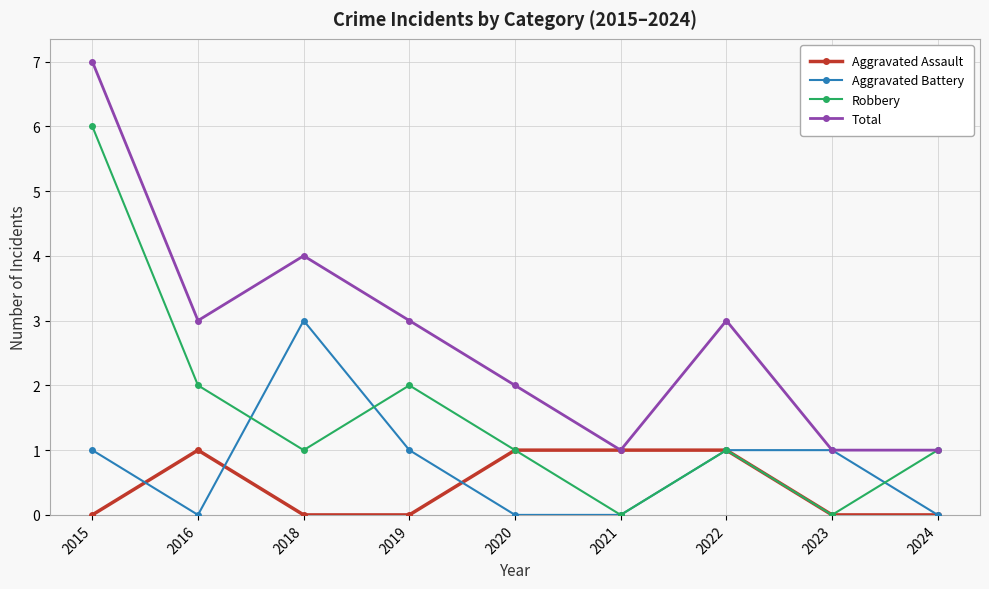

What is the difference between the highest and lowest values at 2018?

4